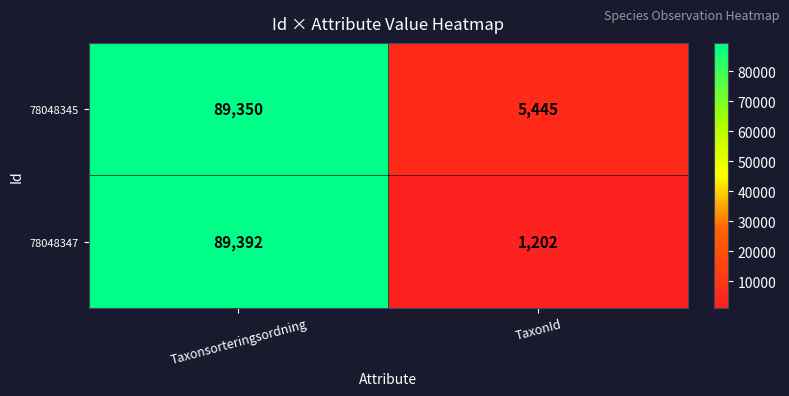

Is it true that 78048347 equals 89392 at Taxonsorteringsordning?

True